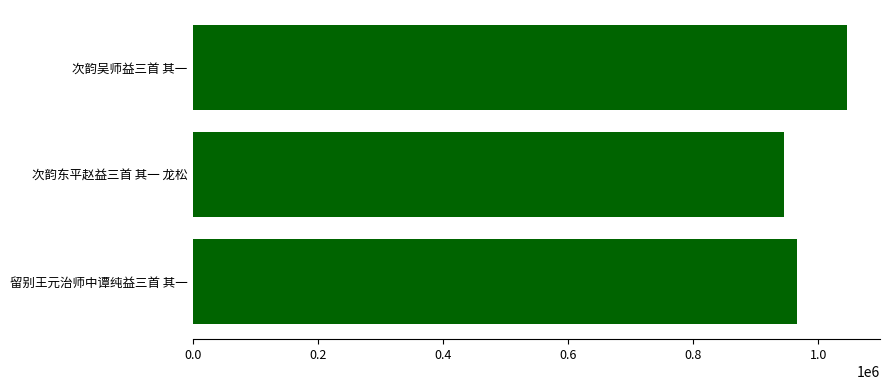

Reading bottom to top, transcribe all the data shown in this chart.

留别王元治师中谭纯益三首 其一=966117	次韵东平赵益三首 其一 龙松=944617	次韵吴师益三首 其一=1046045